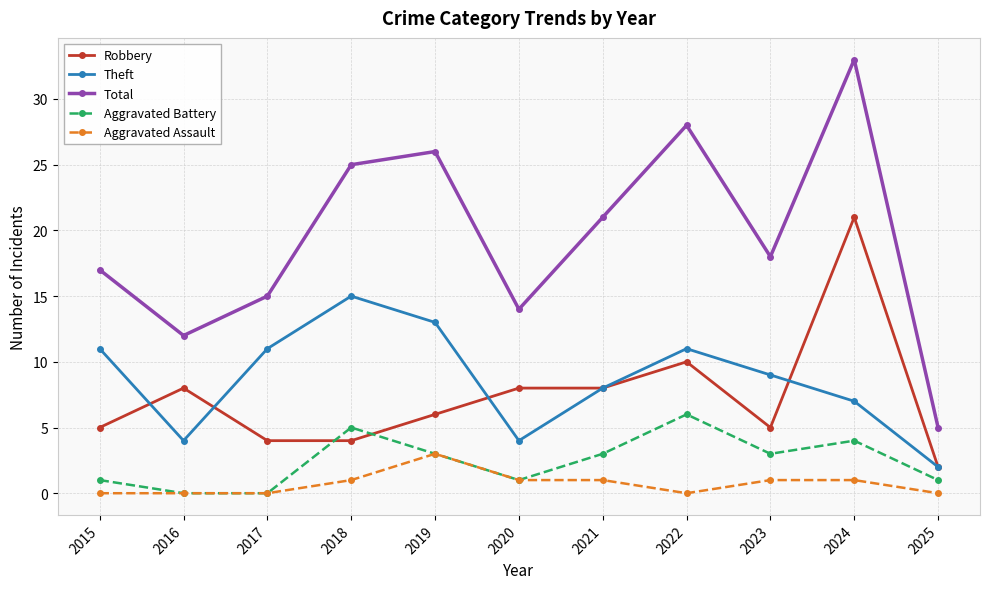

At which label does Total first exceed 18?

2018